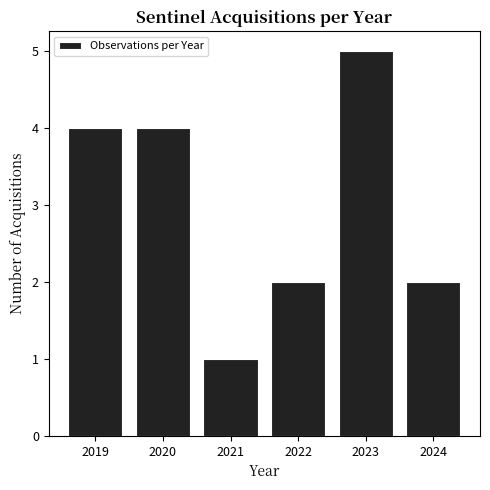

The value at 2019 is 4. True or false?

True